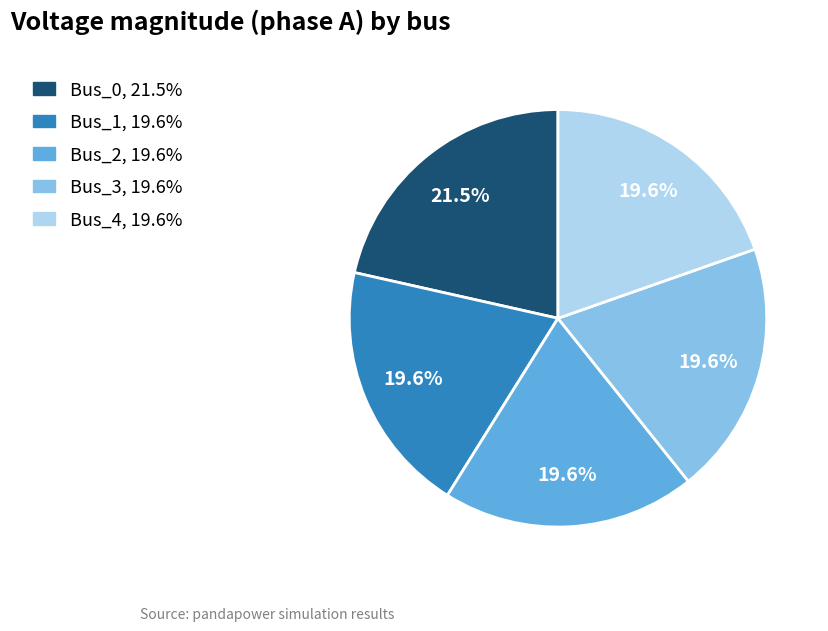

True or false: Bus_2 accounts for 29% of the total.

False